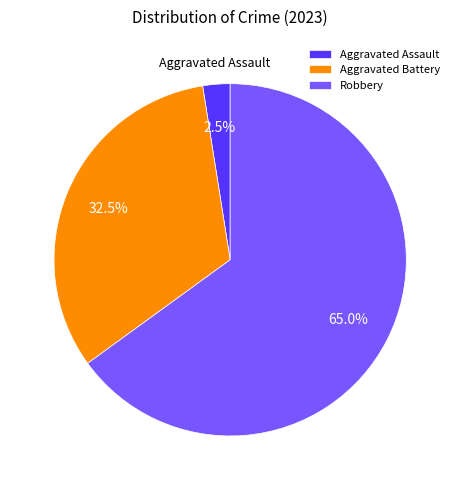

Approximately how many times larger is the value at Aggravated Battery compared to Robbery?

0.5